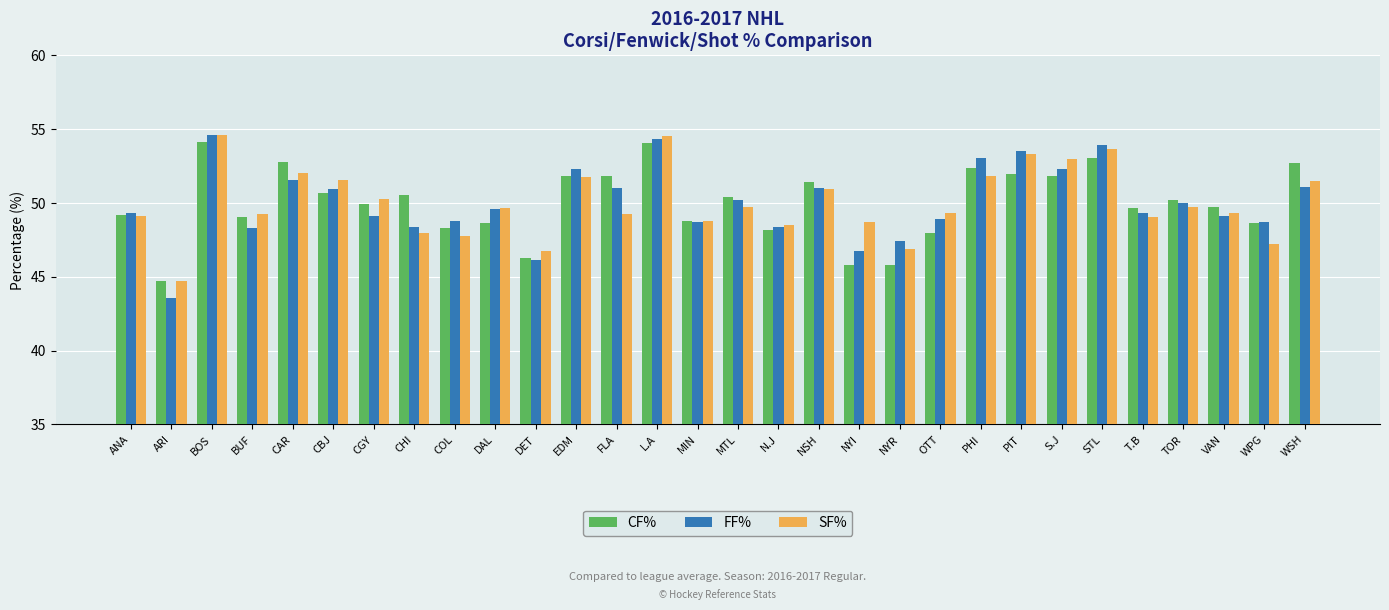

What is the difference between the highest and lowest values at CAR?

1.2